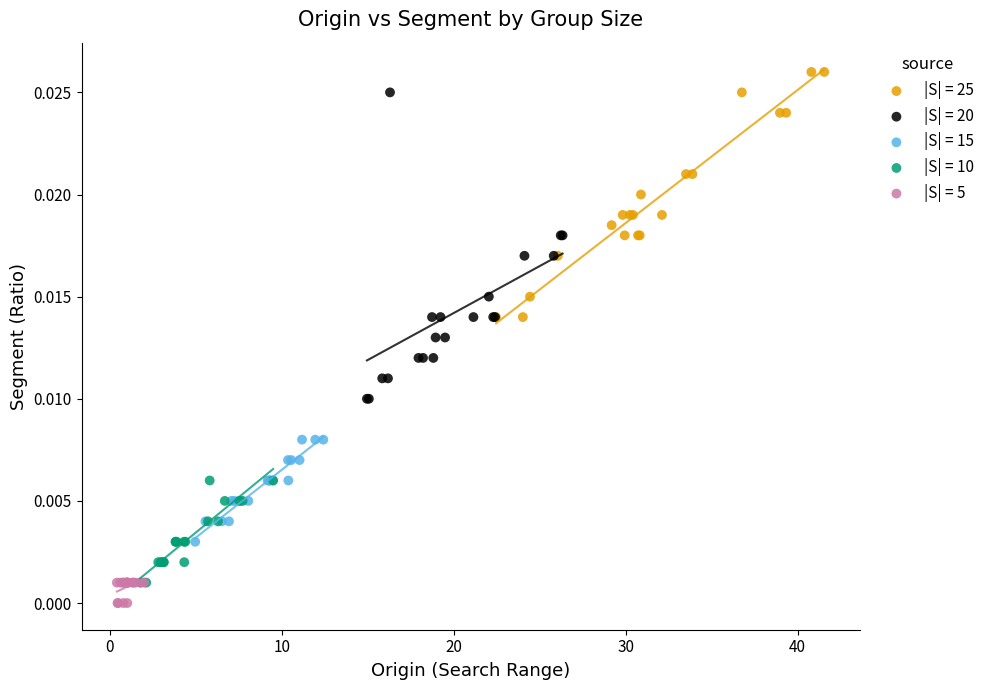

Which series reaches the maximum Y coordinate?

|S| = 25